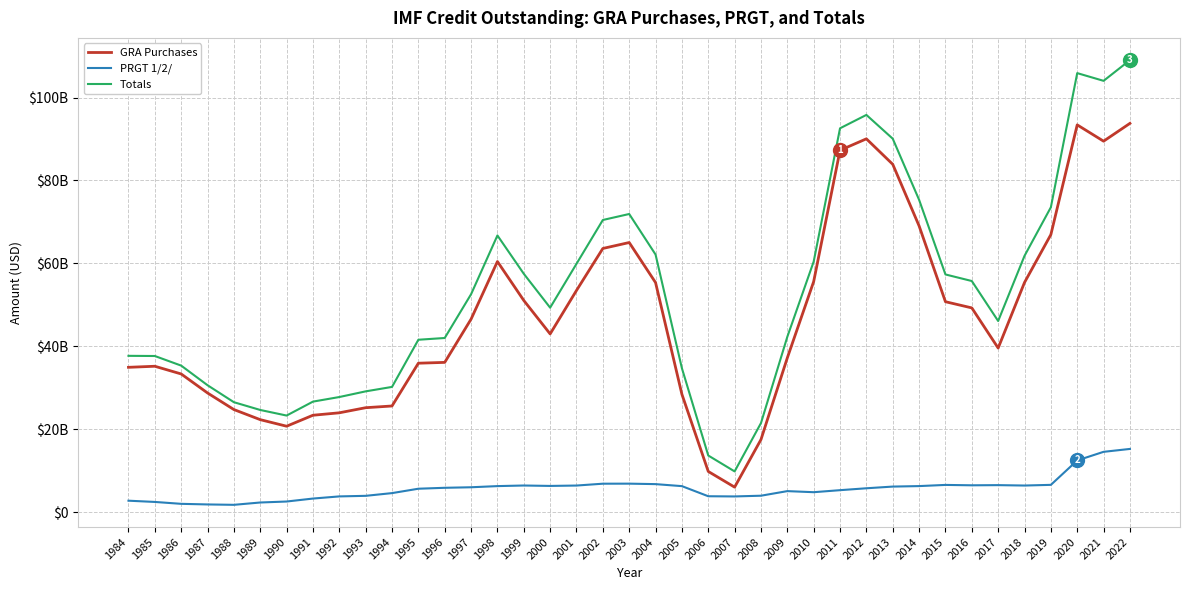

Is this an area chart (filled region under the line)?

No